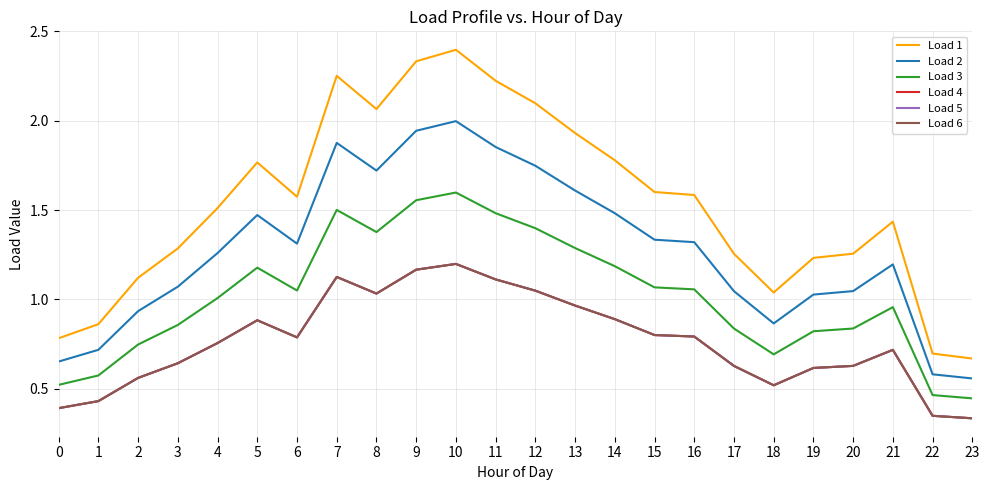

True or false: Load 1 has a value of 1.5 at 12.

False